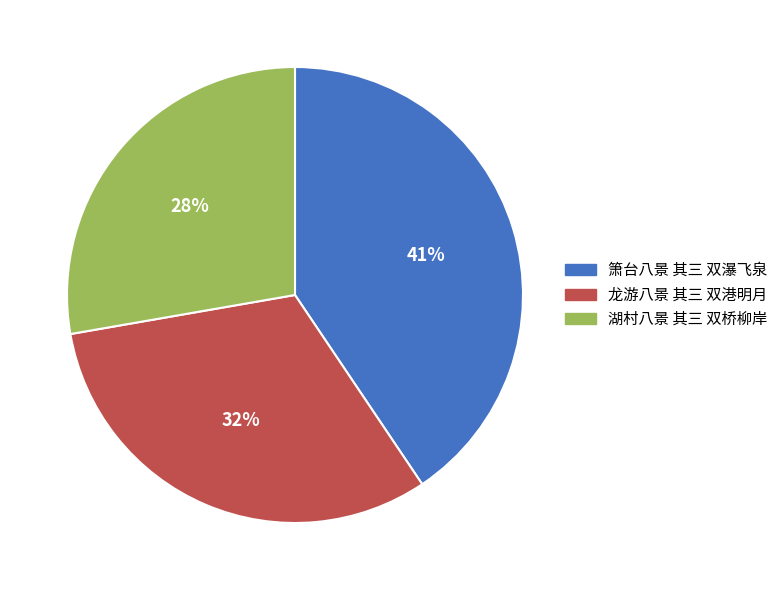

Do 箫台八景 其三 双瀑飞泉 and 湖村八景 其三 双桥柳岸 together represent more than half of the pie?

Yes